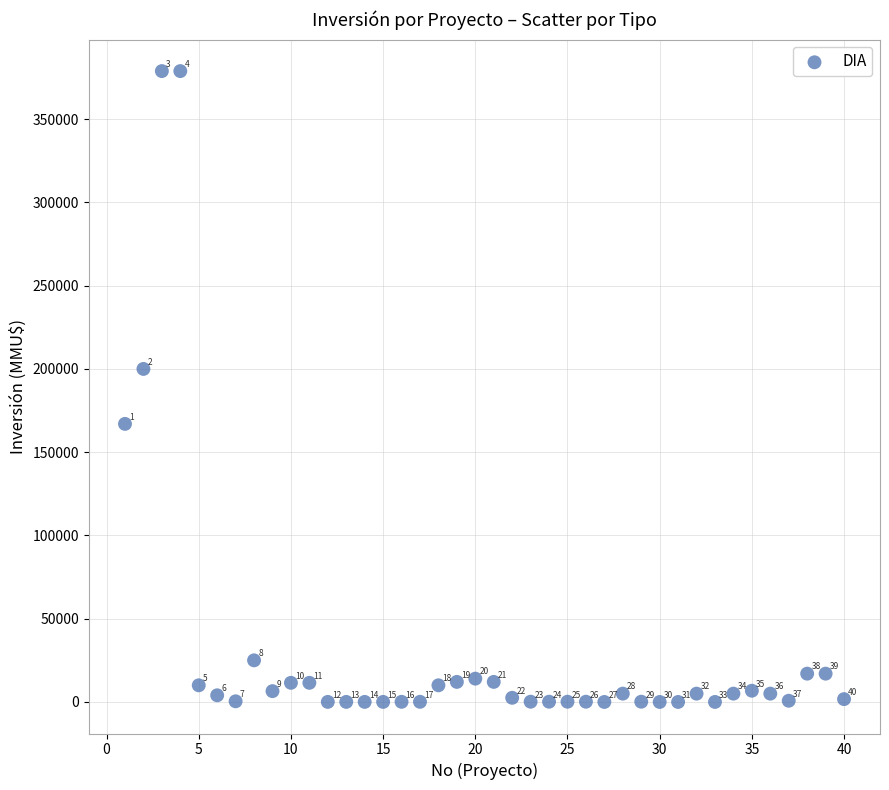

What is the range of X values (max minus min)?

39